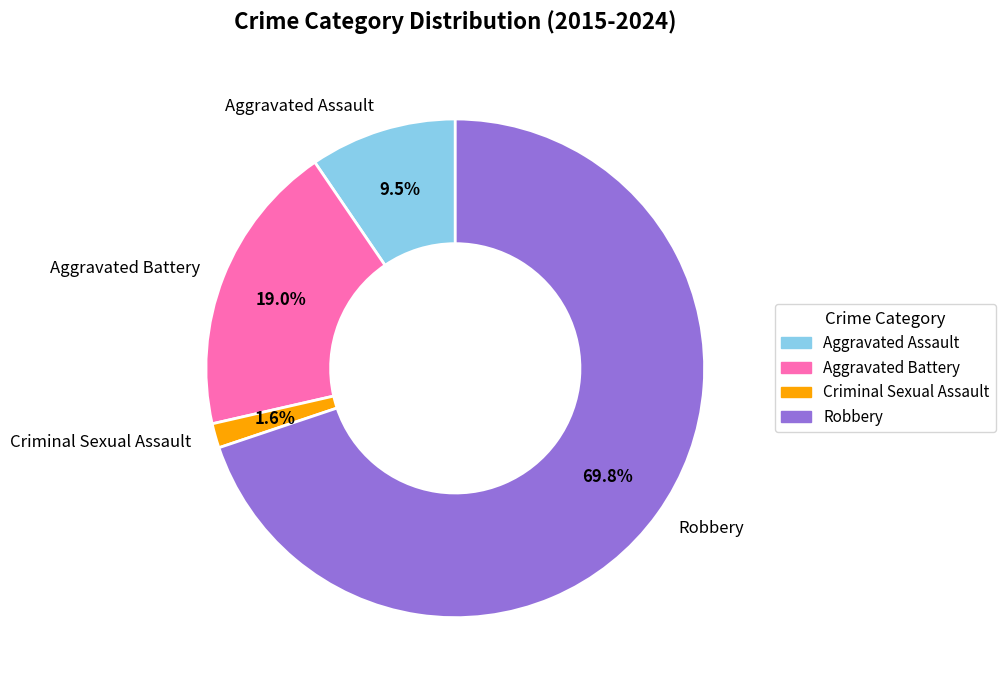

What percentage is the Criminal Sexual Assault slice, to the nearest percent?

2%